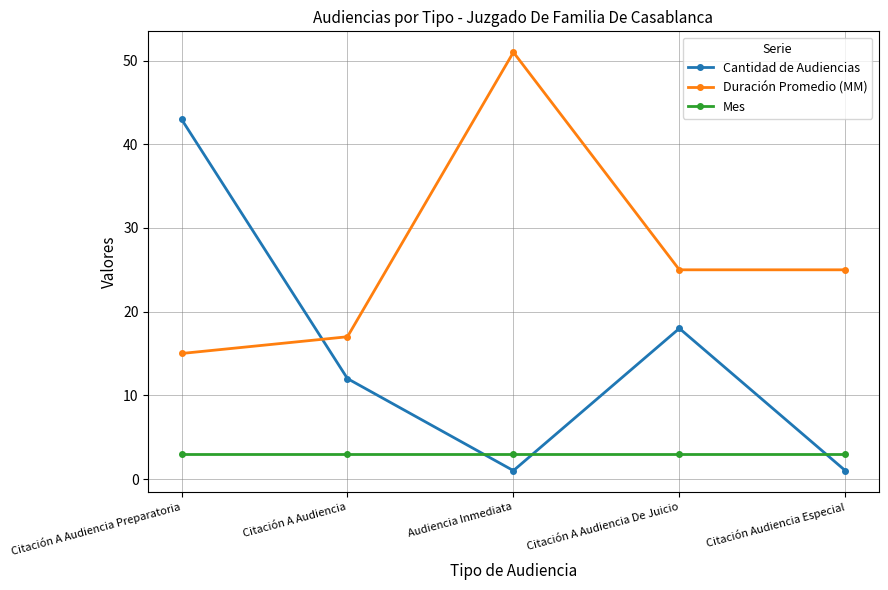

What is the value of the Cantidad de Audiencias point at the 3rd from the left?

1